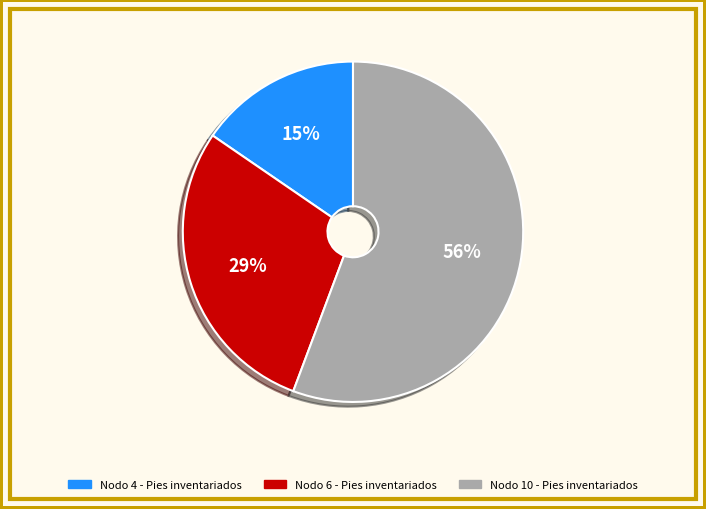

Does any single category account for the majority?

Yes